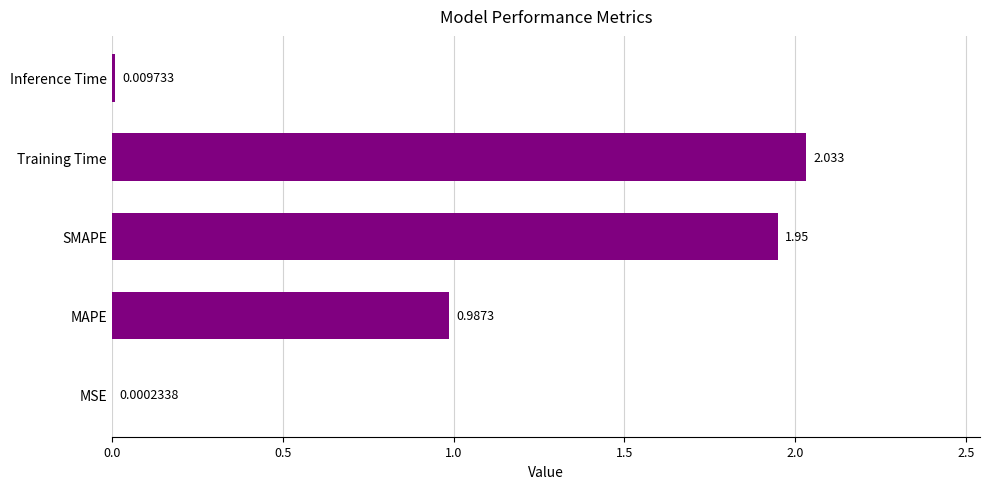

At which category does the chart reach its peak across all series?

Training Time